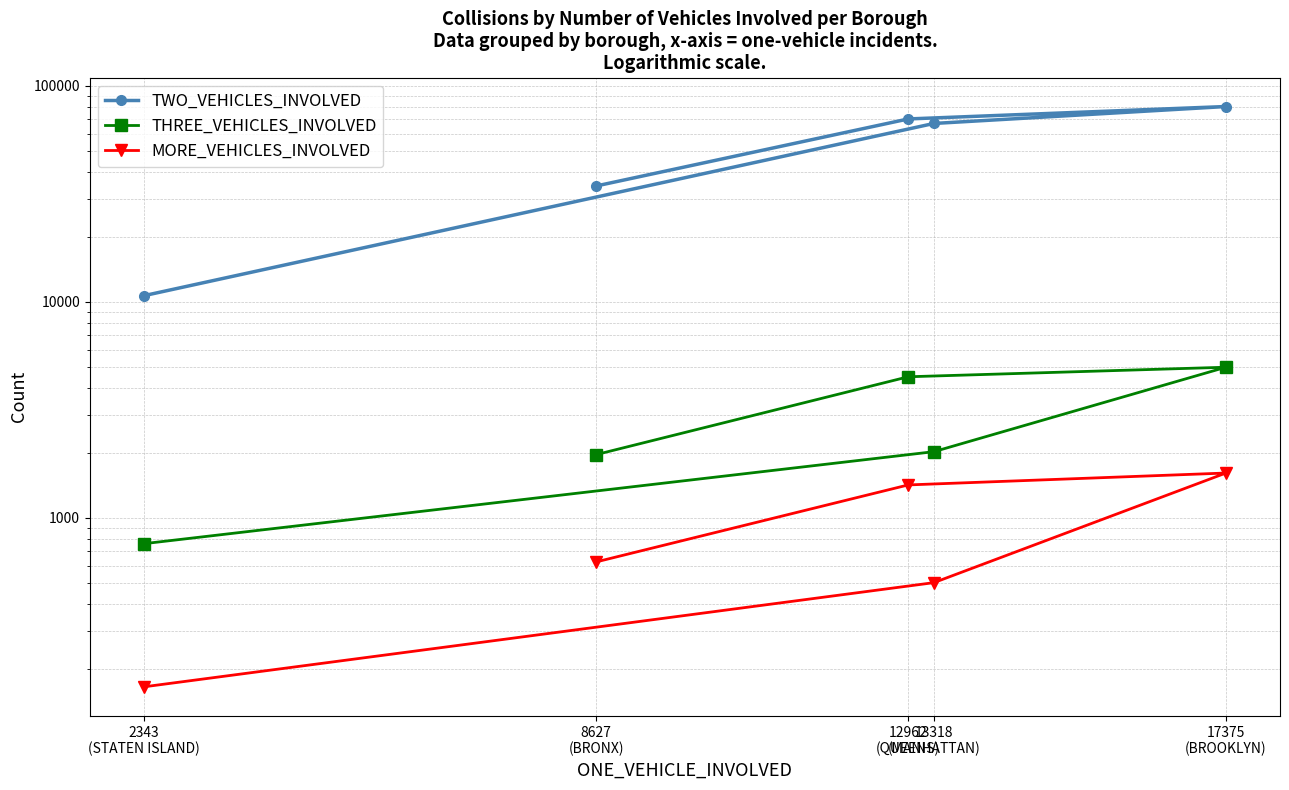

Reading left to right, what are all the values shown in this chart?

TWO_VEHICLES_INVOLVED: 34385	70260	80207	66958	10676
THREE_VEHICLES_INVOLVED: 1962	4498	4980	2024	759
MORE_VEHICLES_INVOLVED: 625	1420	1612	501	165